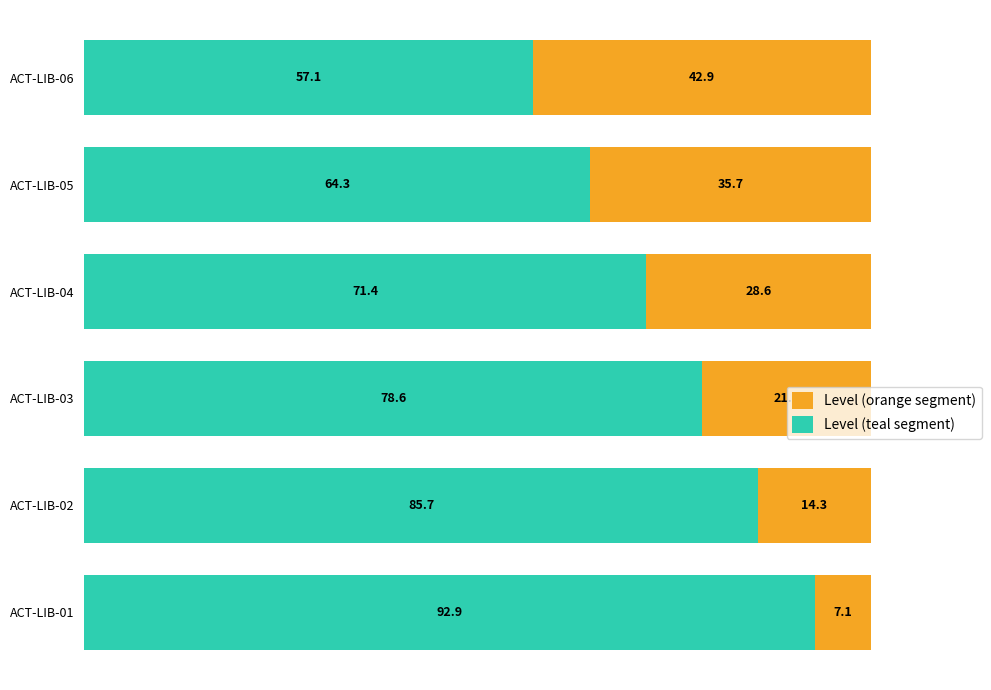

The value of Level (teal segment) at ACT-LIB-03 is 105.7. True or false?

False